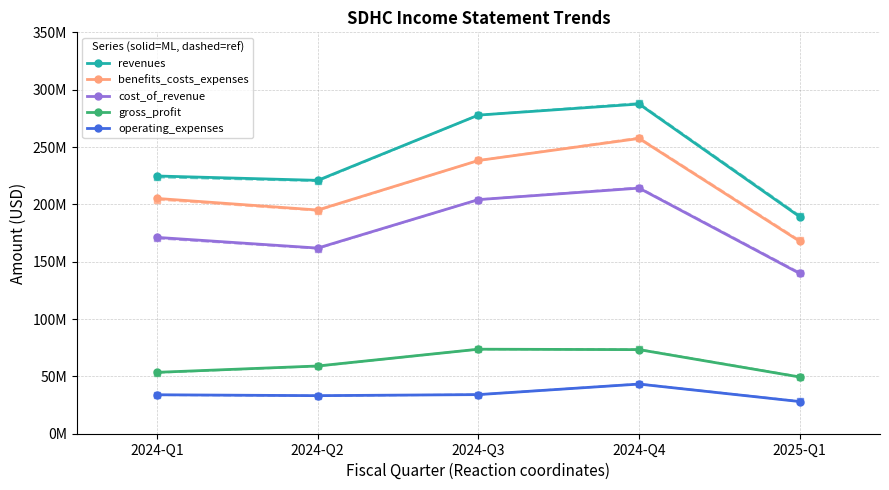

Does the chart have visible grid lines?

Yes